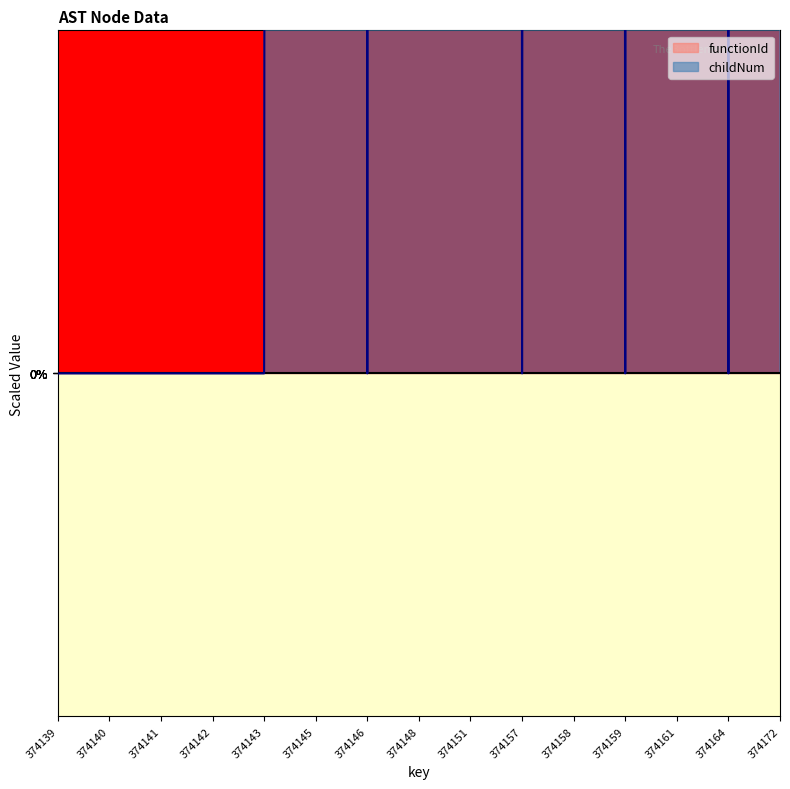

What is the difference between the values at 374141 and 374158?

10